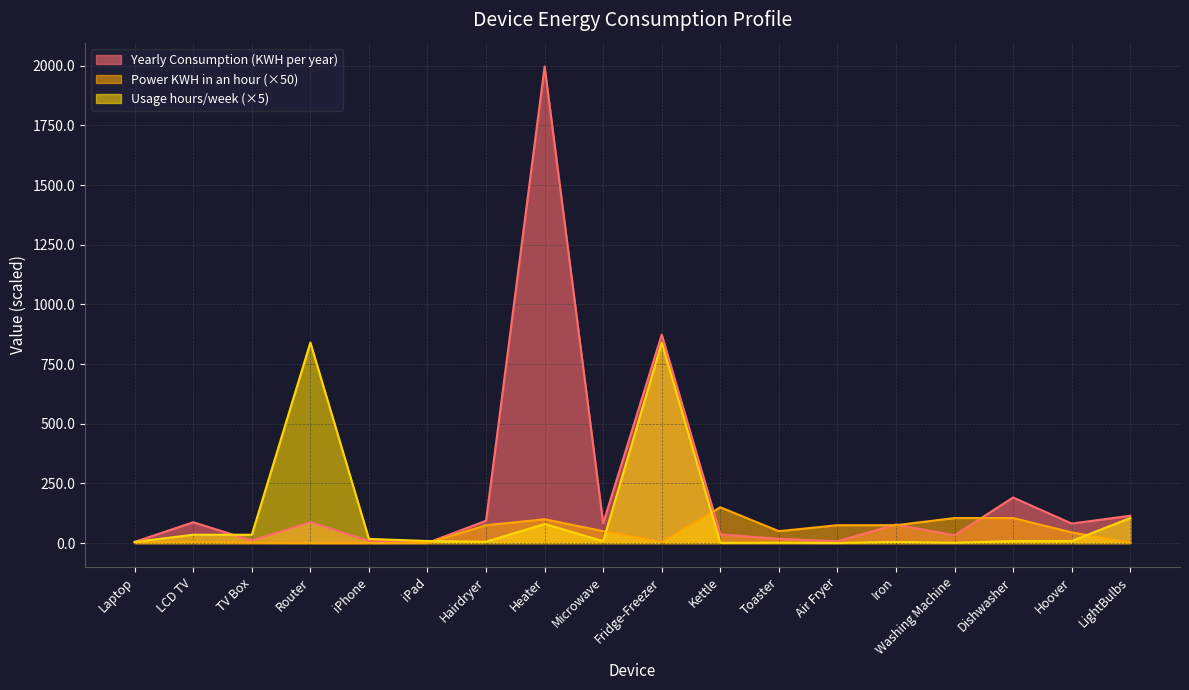

How many categories are shown in the chart?

18